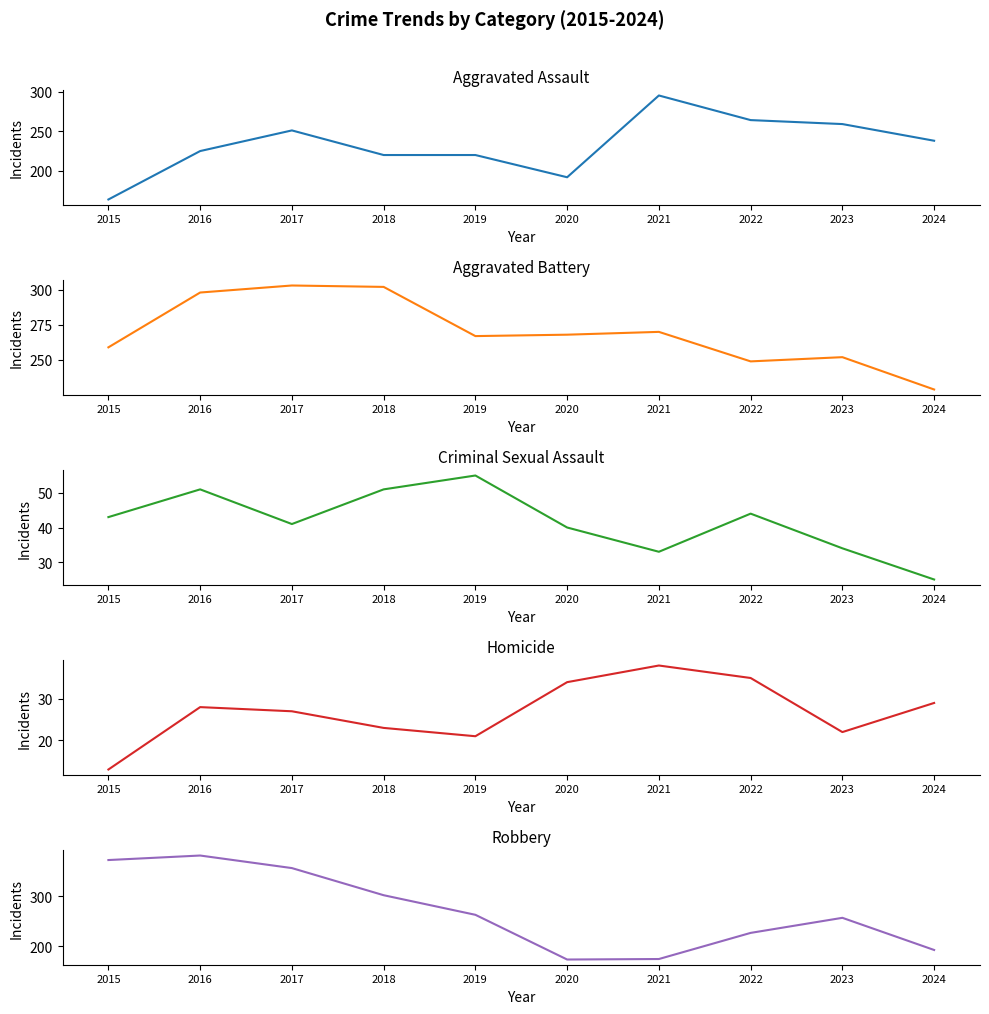

What is the total value across all series at 2015?

851